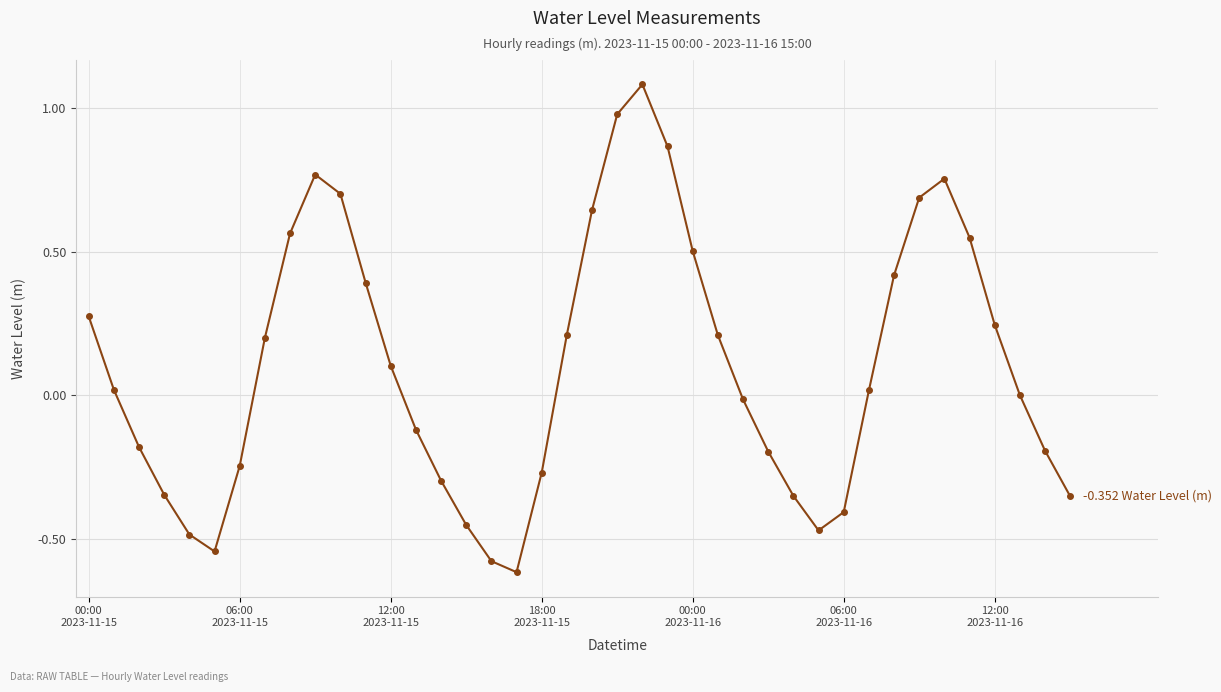

What is the difference between the maximum and minimum values?

1.7